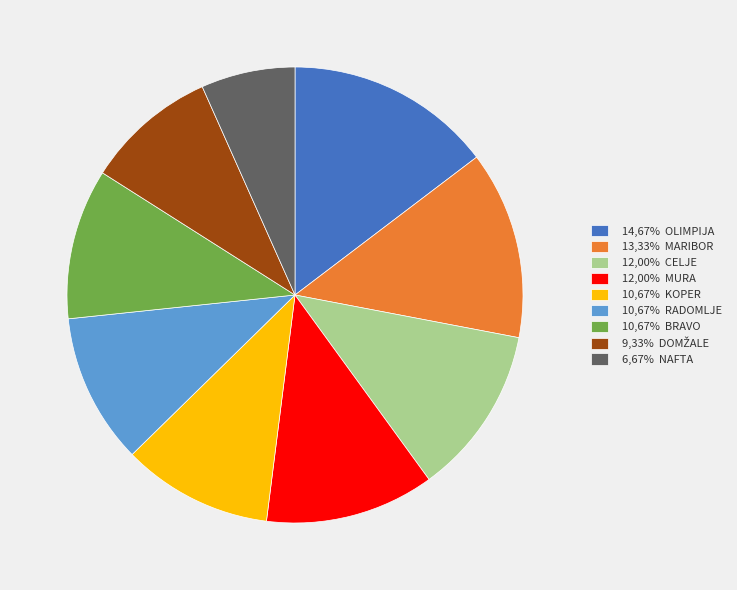

Is there any slice that represents more than half of the pie?

No